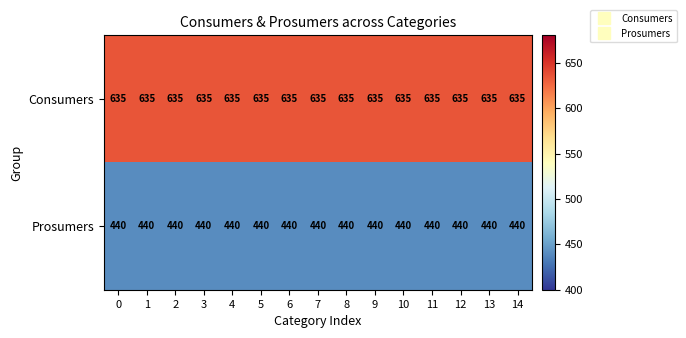

List the series in order of their overall mean, highest first.

Consumers, Prosumers